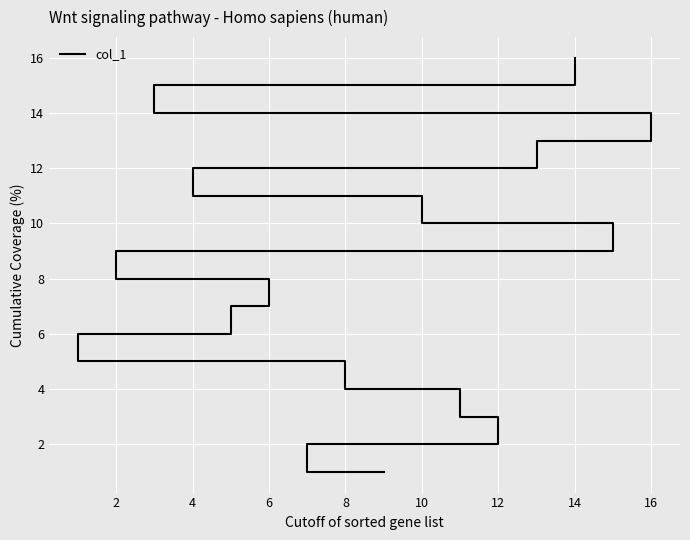

How many lines are shown in the chart?

1